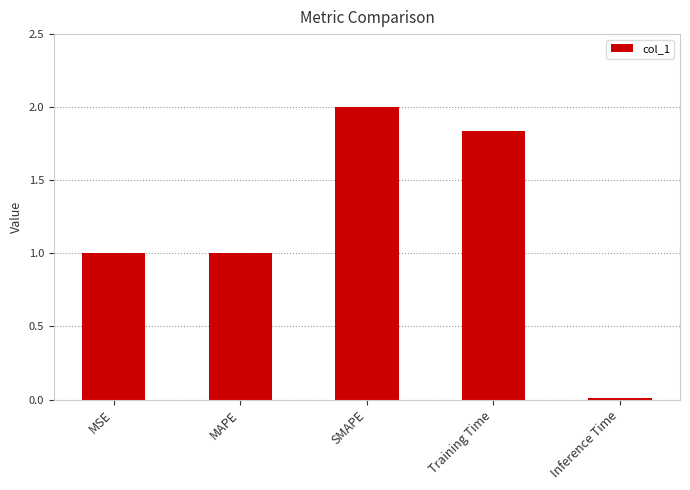

What is the ratio of the value at MAPE to the value at Training Time?

0.5